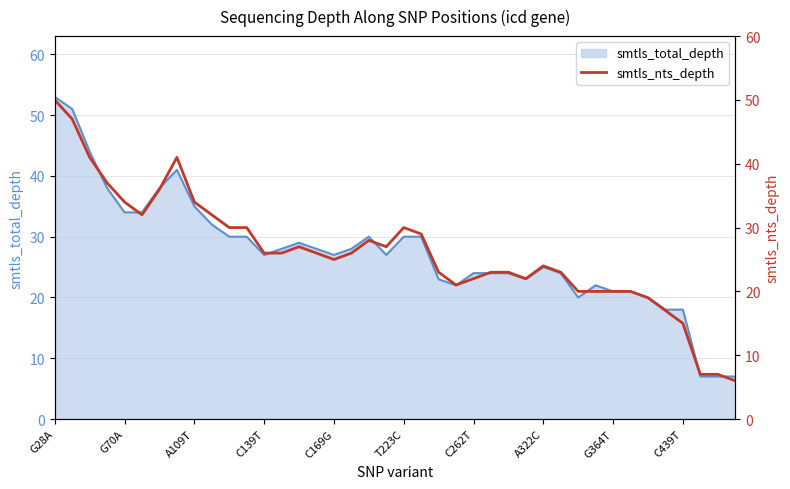

How many points are higher than both their immediate neighbors (excluding endpoints)?

5